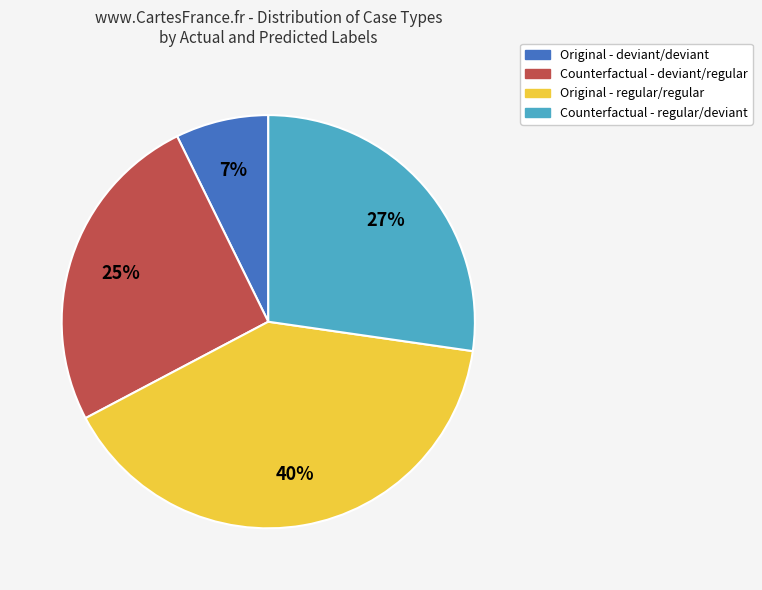

To the nearest percent, what is the difference between the largest and smallest slice percentages?

33%